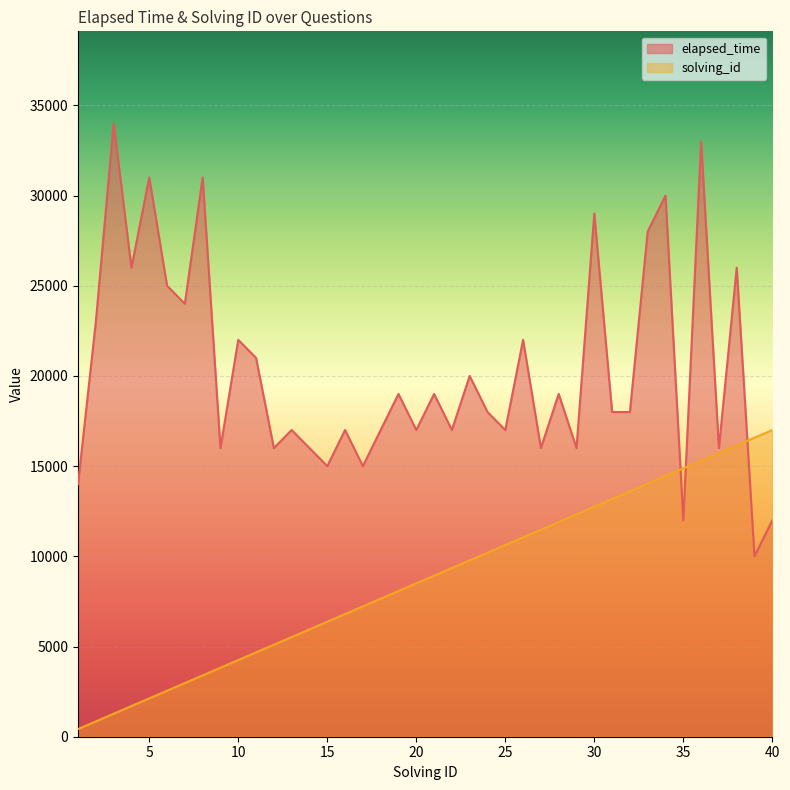

Where does the elapsed_time series first go above 18000?

2